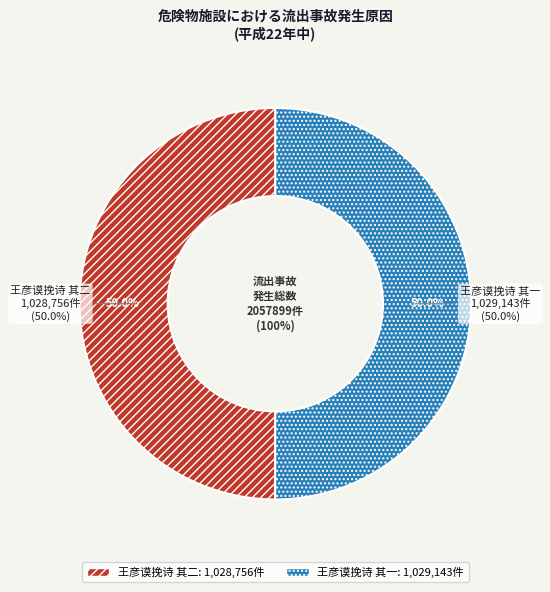

True or false: 王彦谟挽诗 其二 accounts for 50% of the total.

True